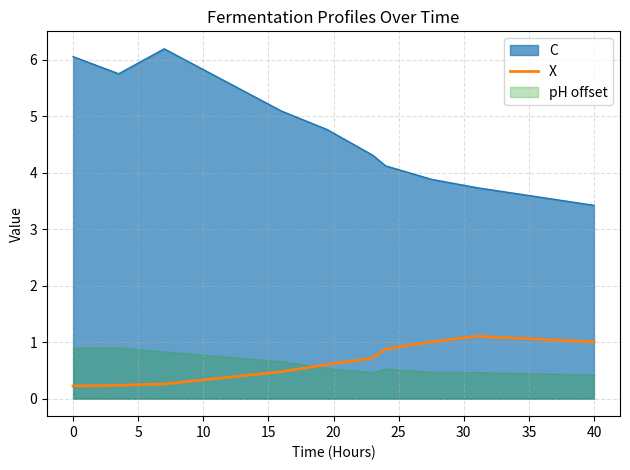

What is the maximum value for X?

1.1